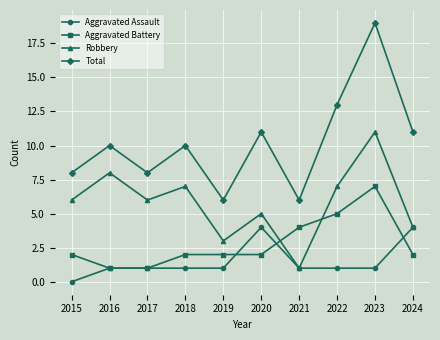

What is the sum of all Aggravated Assault values?

15